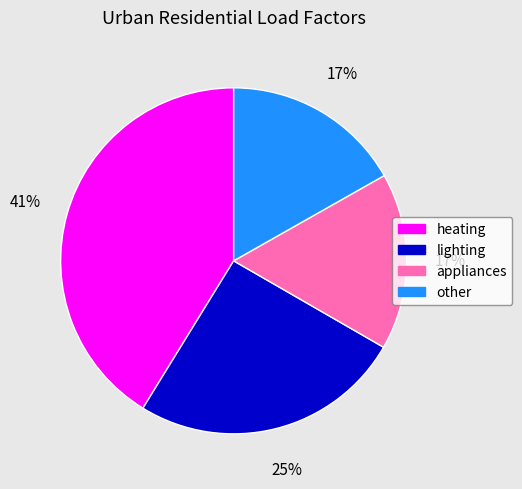

To the nearest percent, what is the average slice percentage?

25%